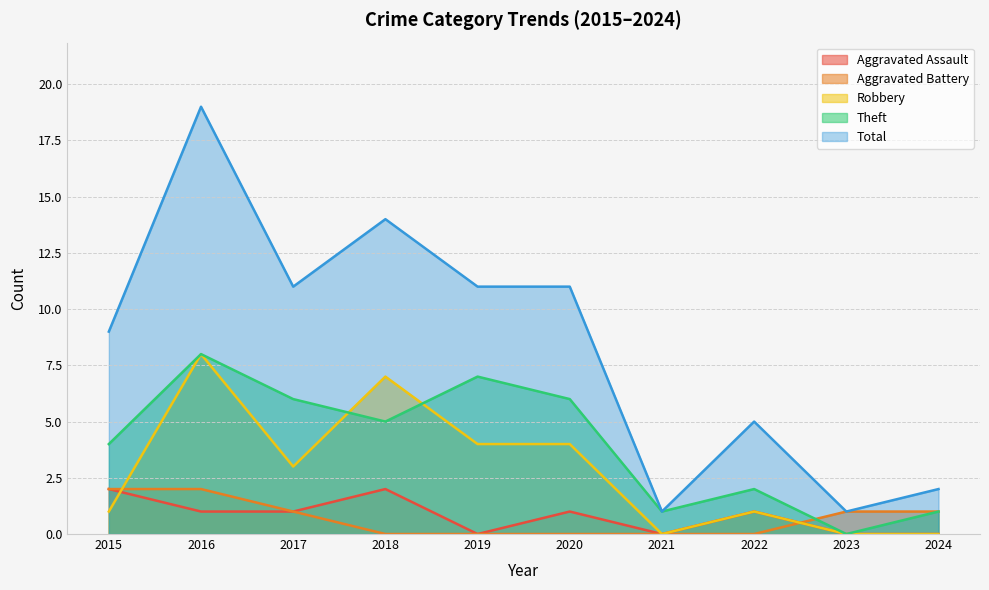

Which has a higher value, 2024 or 2019?

2024